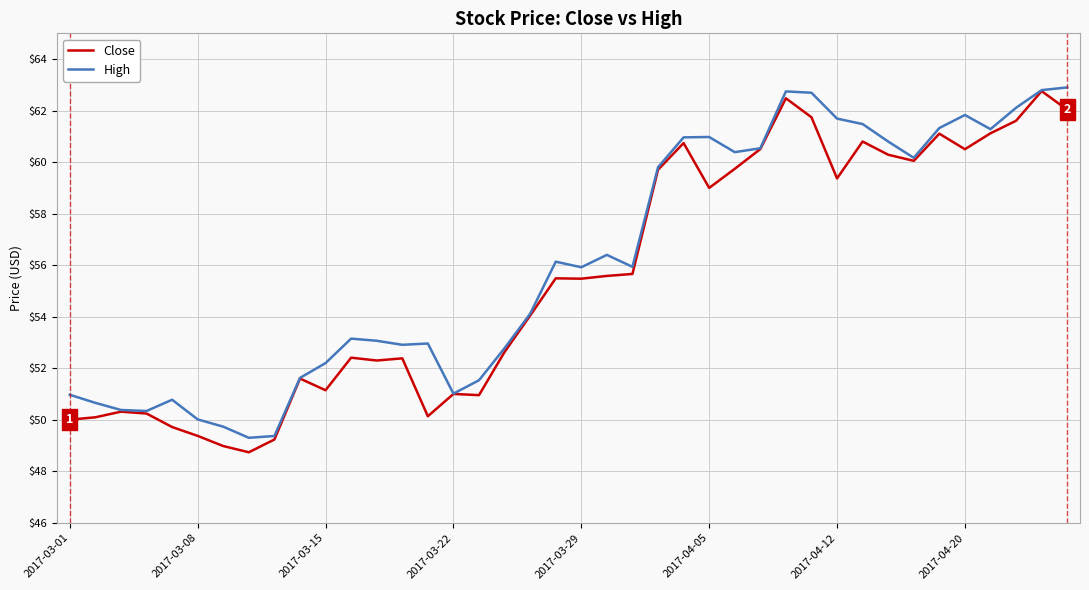

What is the maximum value shown in the chart?

62.9